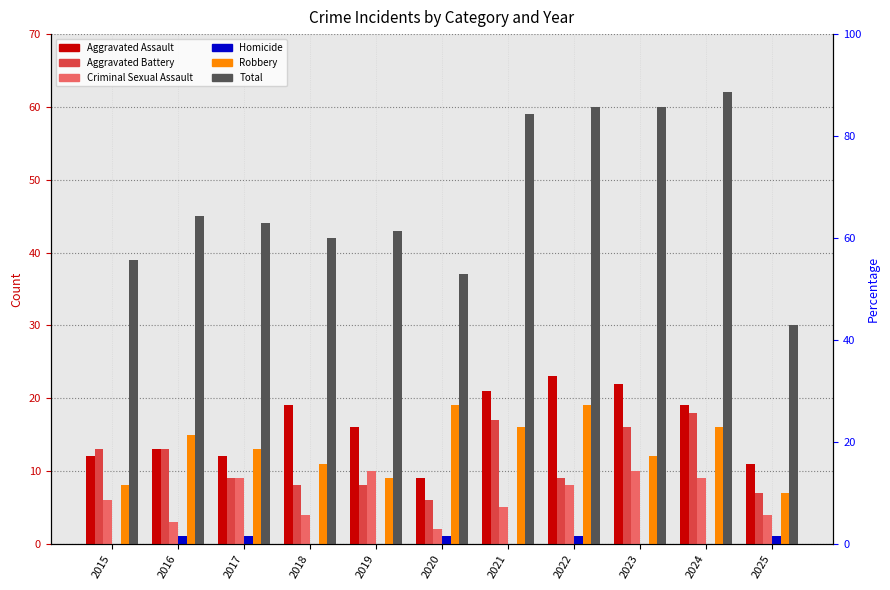

Reading right to left, transcribe all the data shown in this chart.

Aggravated Assault: 11	19	22	23	21	9	16	19	12	13	12
Aggravated Battery: 7	18	16	9	17	6	8	8	9	13	13
Criminal Sexual Assault: 4	9	10	8	5	2	10	4	9	3	6
Homicide: 1	0	0	1	0	1	0	0	1	1	0
Robbery: 7	16	12	19	16	19	9	11	13	15	8
Total: 30	62	60	60	59	37	43	42	44	45	39